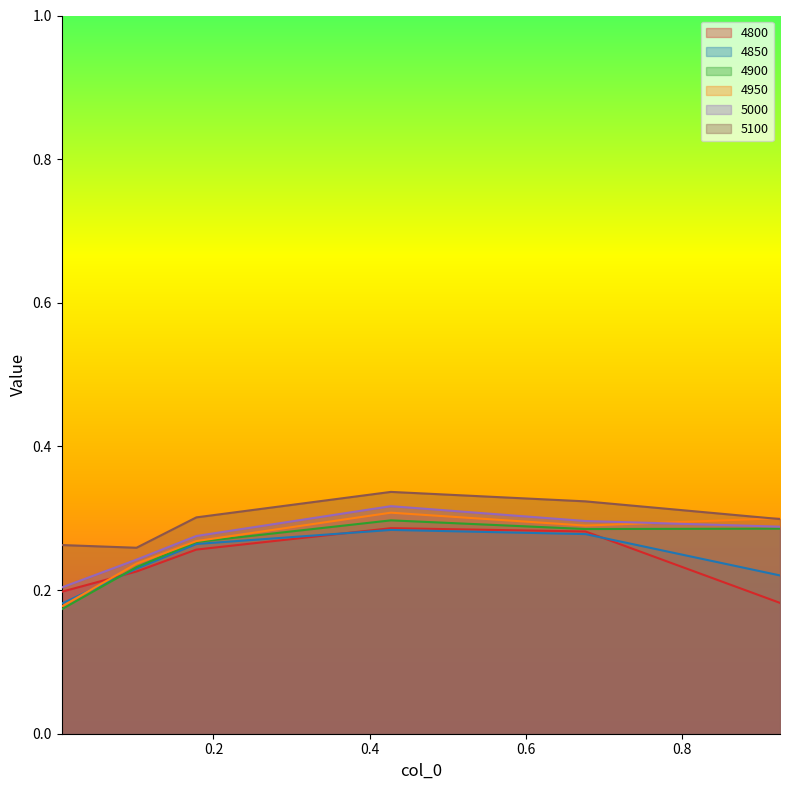

After their last crossing, which series has the higher values: 4850 or 4800?

4850